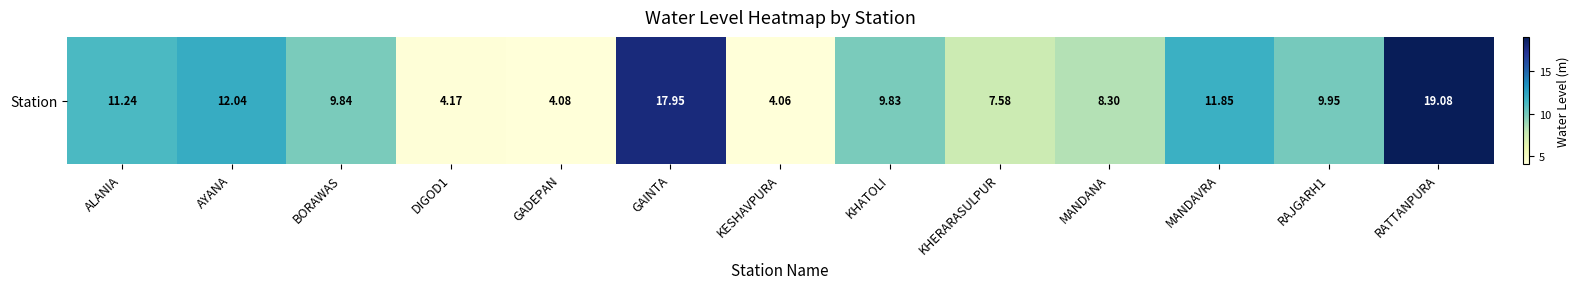

Rank the categories by value from highest to lowest.

RATTANPURA, GAINTA, AYANA, MANDAVRA, ALANIA, RAJGARH1, BORAWAS, KHATOLI, MANDANA, KHERARASULPUR, DIGOD1, GADEPAN, KESHAVPURA